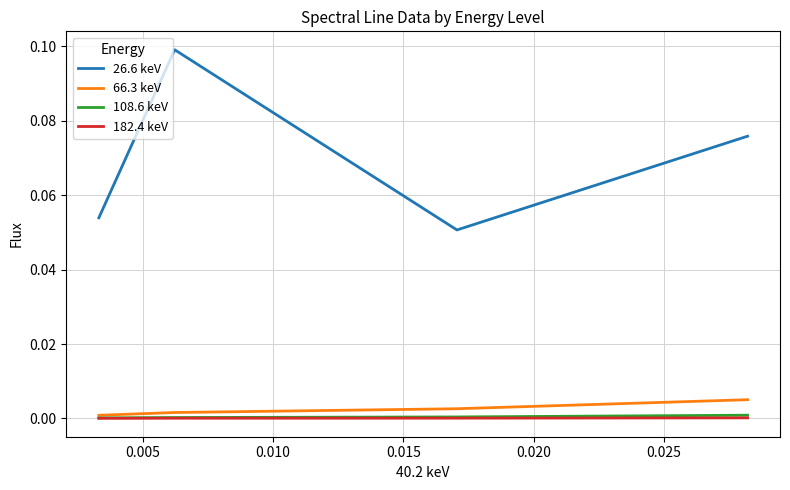

Which series has the largest range (max minus min)?

26.6 keV